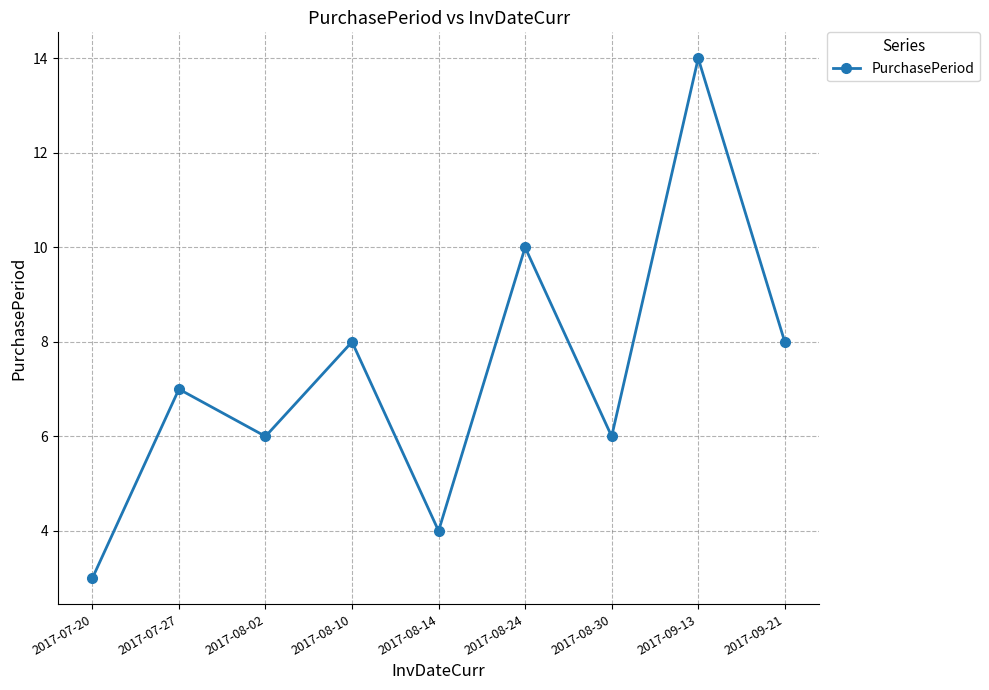

What is the change in value from 2017-08-02 to 2017-09-13?

+8